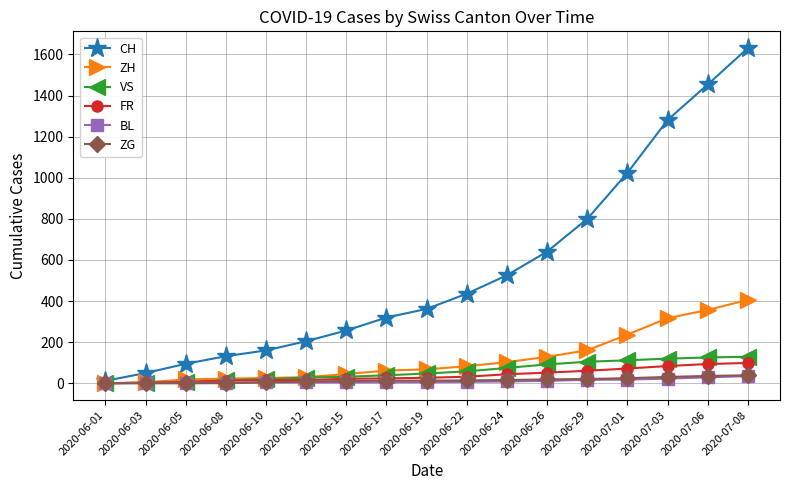

At which category is the sum across all series the highest?

2020-07-08